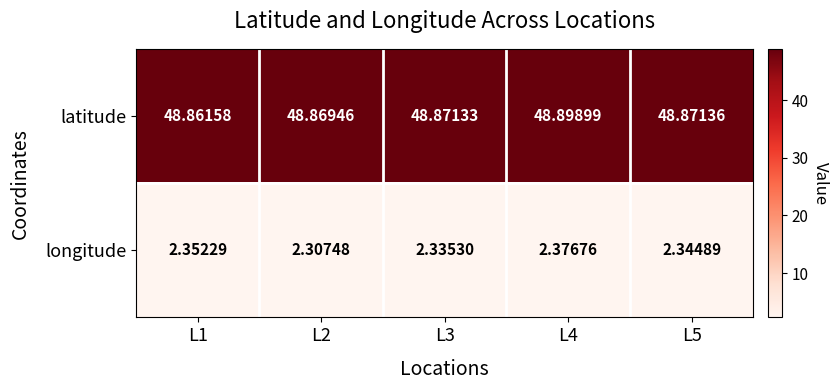

Is the value of longitude at L4 greater than the value of latitude at L2?

No